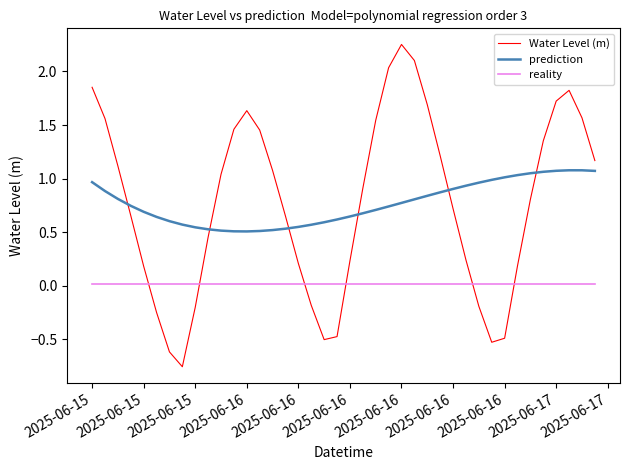

Rank the series by their maximum value, from highest to lowest.

Water Level (m), prediction, reality